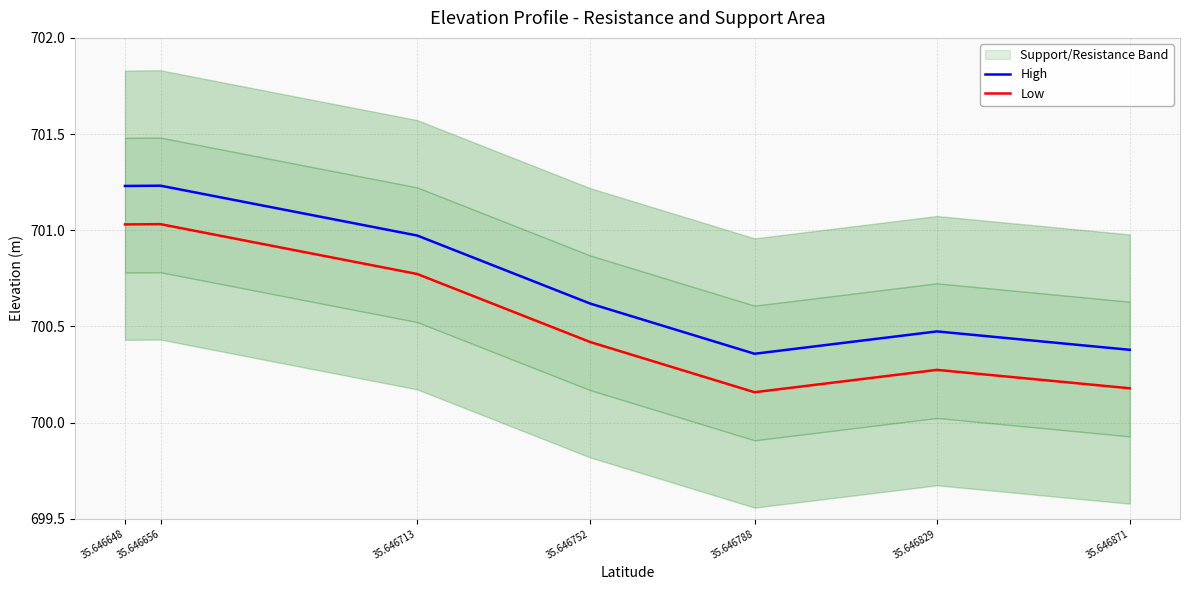

Where is the first local maximum for High?

35.646656